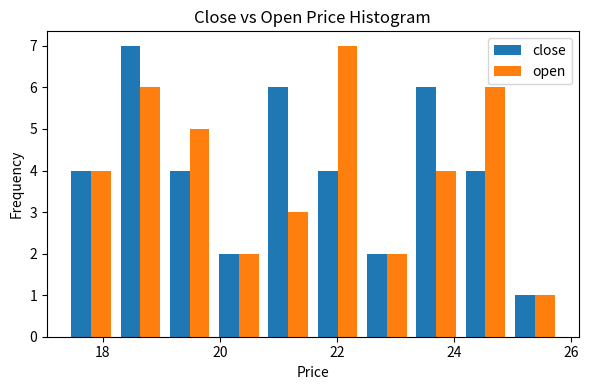

What is the height of the close bar covering 17.4 to 18.2 on the x-axis? Neither the bar edges nor the heights are printed on the chart, so give them approximately, as read against the axes.

4